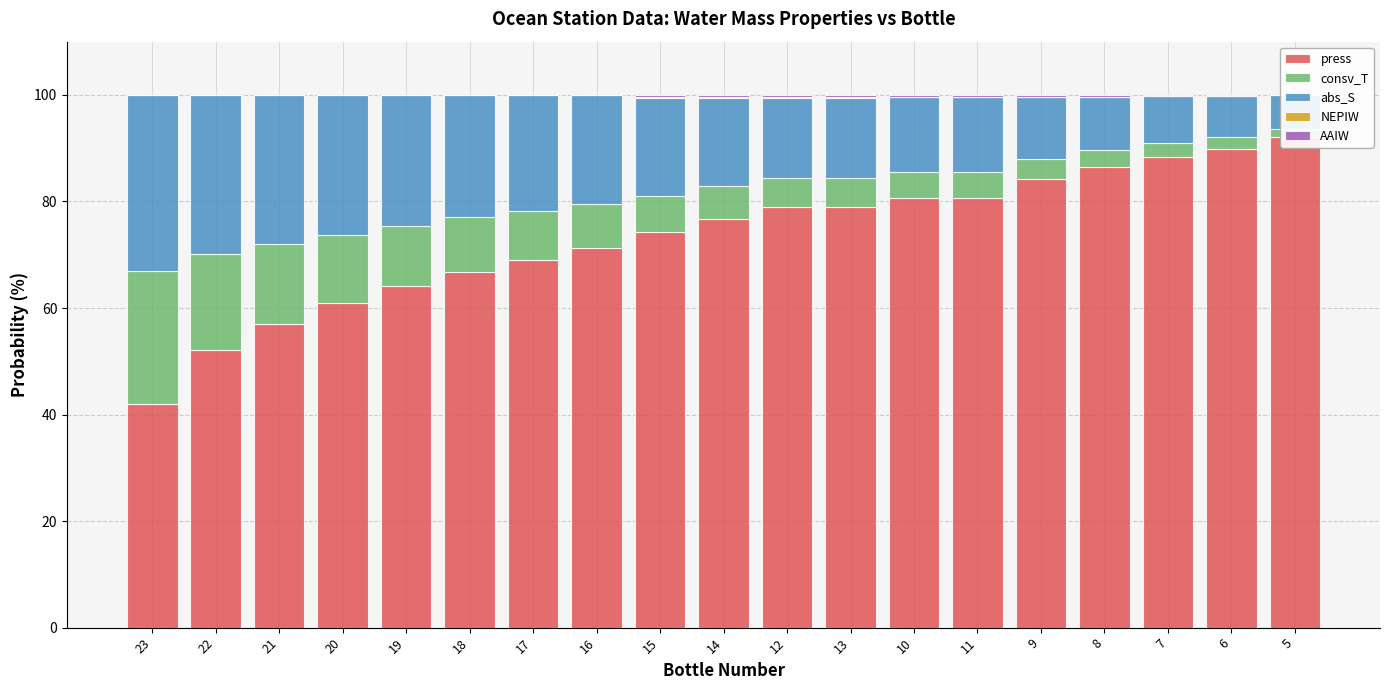

Which series has the widest spread of values?

press